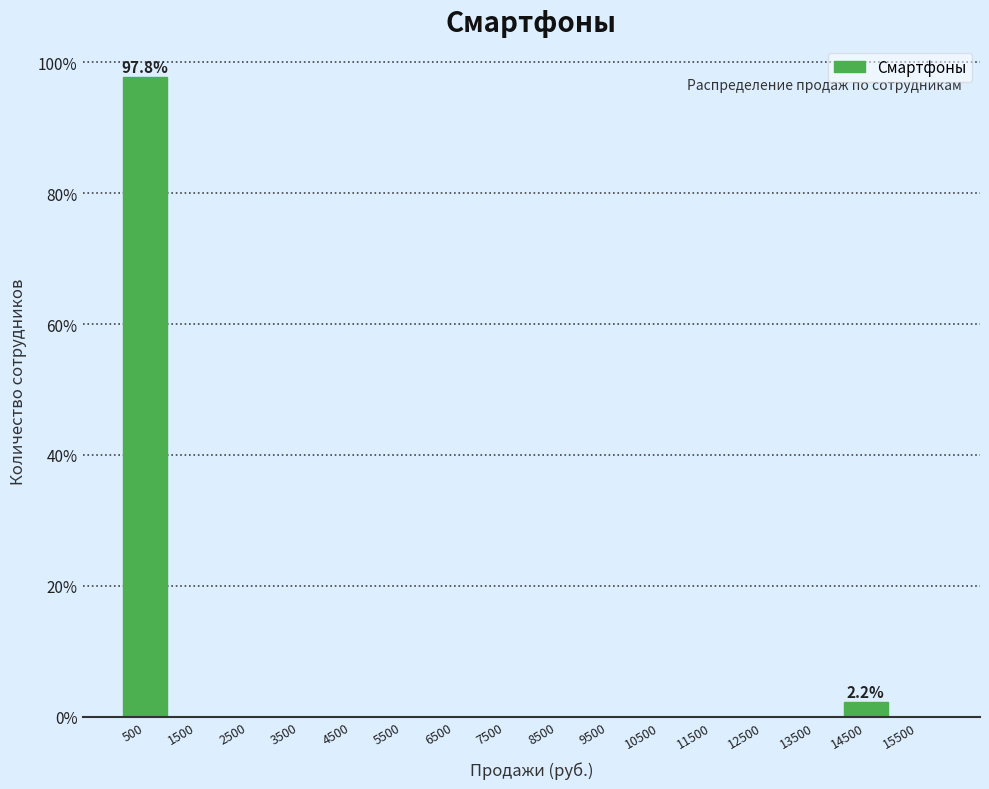

Reading left to right, extract all data points from this chart.

500=97.8	1500=0.0	2500=0.0	3500=0.0	4500=0.0	5500=0.0	6500=0.0	7500=0.0	8500=0.0	9500=0.0	10500=0.0	11500=0.0	12500=0.0	13500=0.0	14500=2.2	15500=0.0